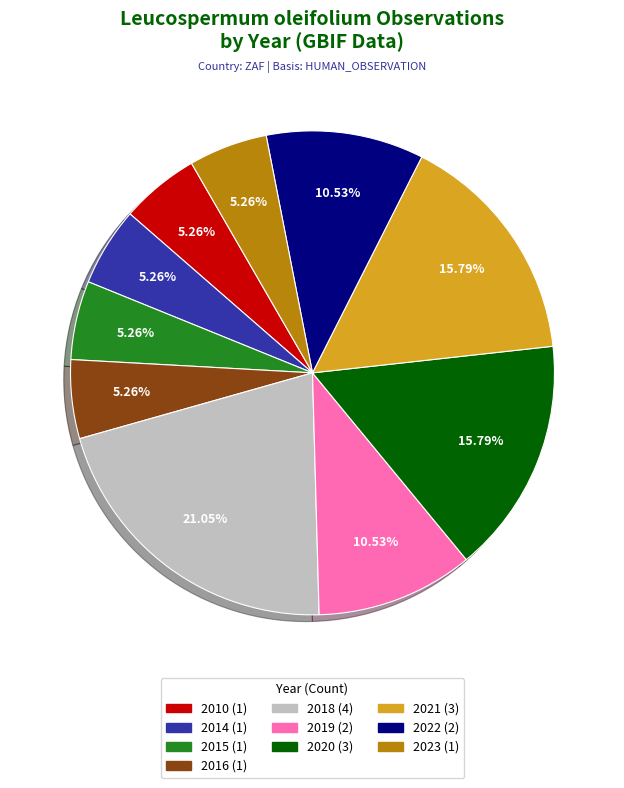

What is the ratio of the value at 2023 to the value at 2014?

1.0